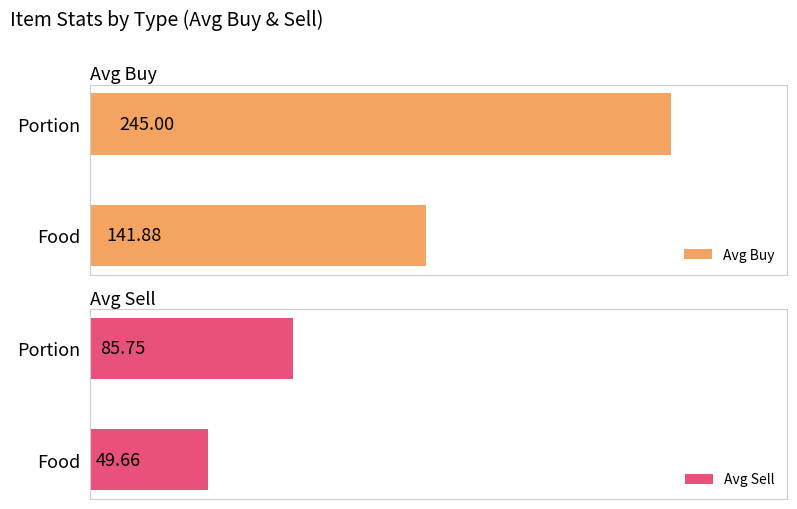

What is the maximum value for Avg Sell?

85.8